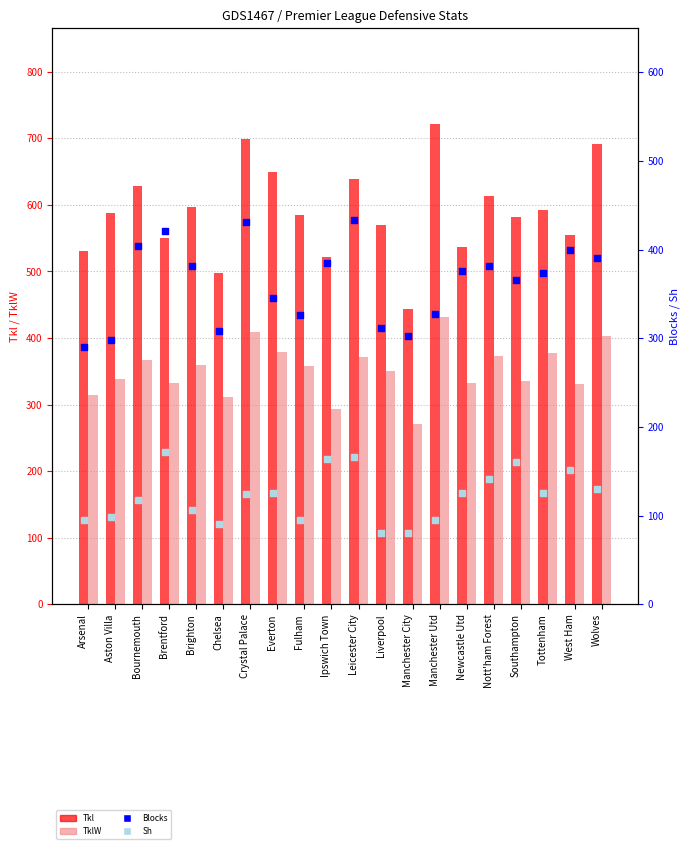

Is the value of Blocks at Wolves greater than the value of TklW at Brentford?

Yes